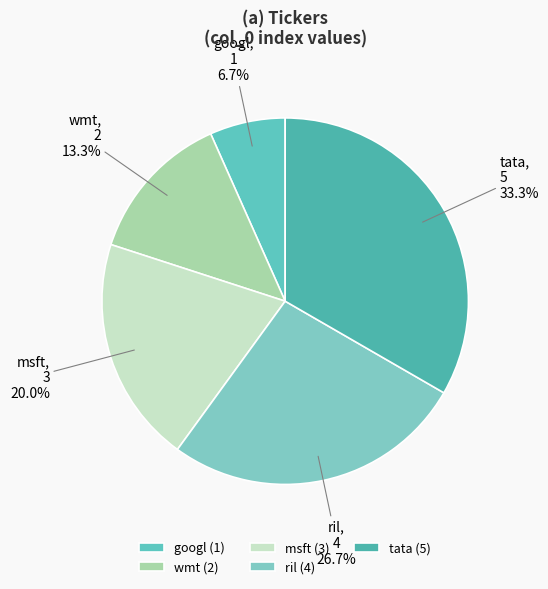

Which category has the biggest portion of the pie?

tata